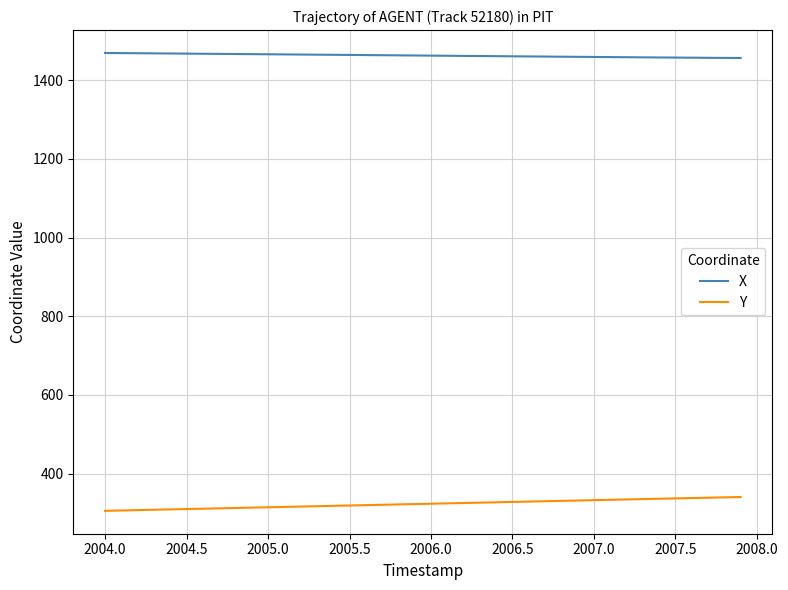

How many lines are shown in the chart?

2